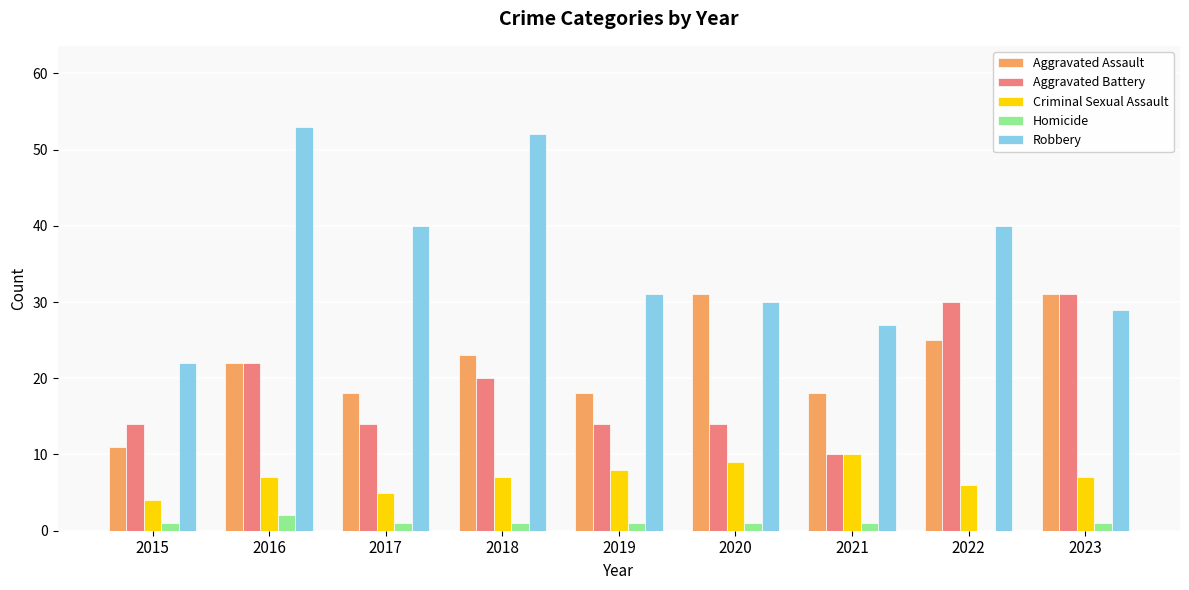

Is it true that Robbery equals 91 at 2016?

False